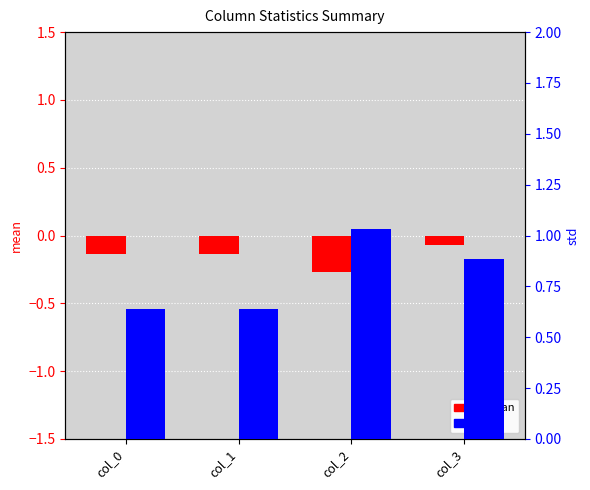

How many groups of bars are there?

4